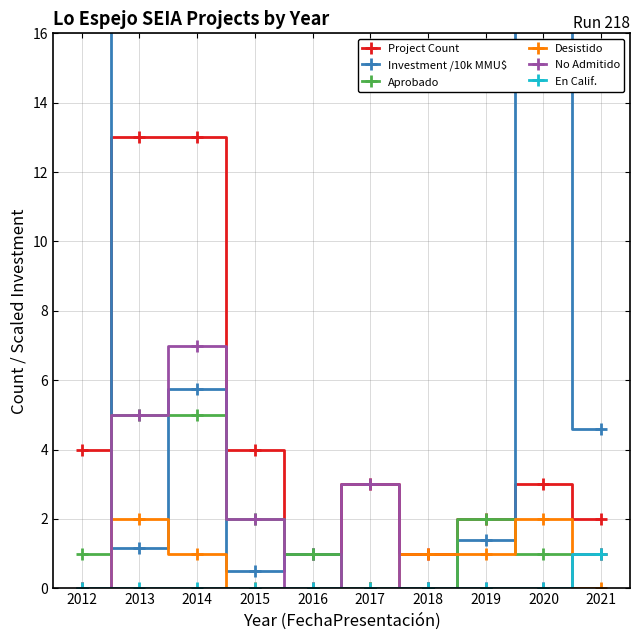

True or false: No Admitido has more than 1 points higher than both neighbors.

True